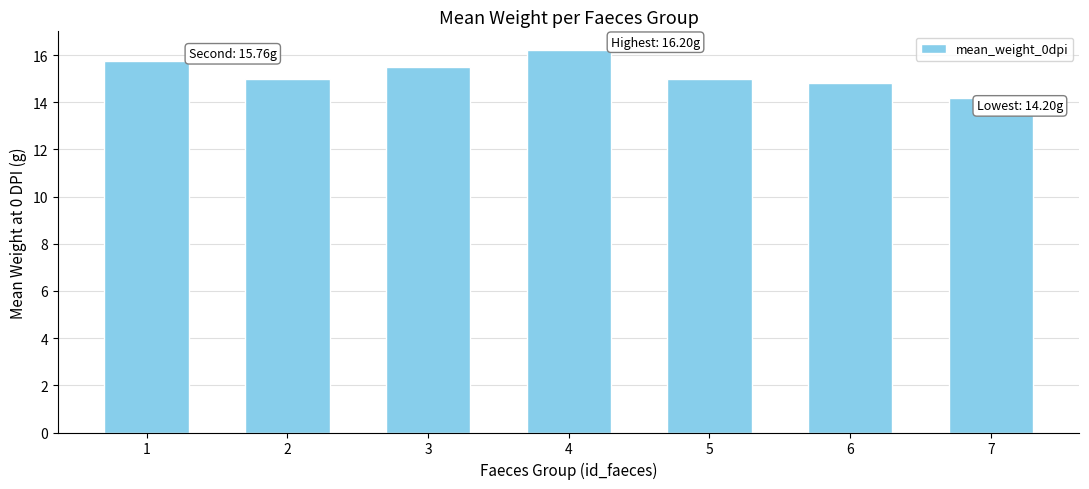

What is the change in value from 1 to 4?

+0.4